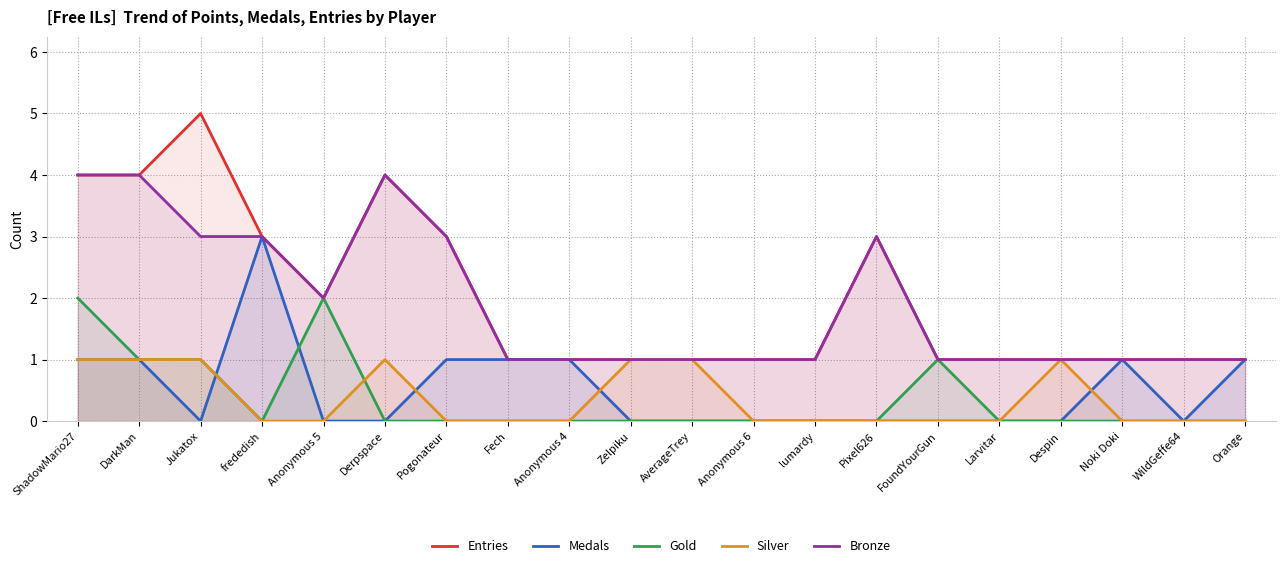

Does the chart display data point markers on the line(s)?

No